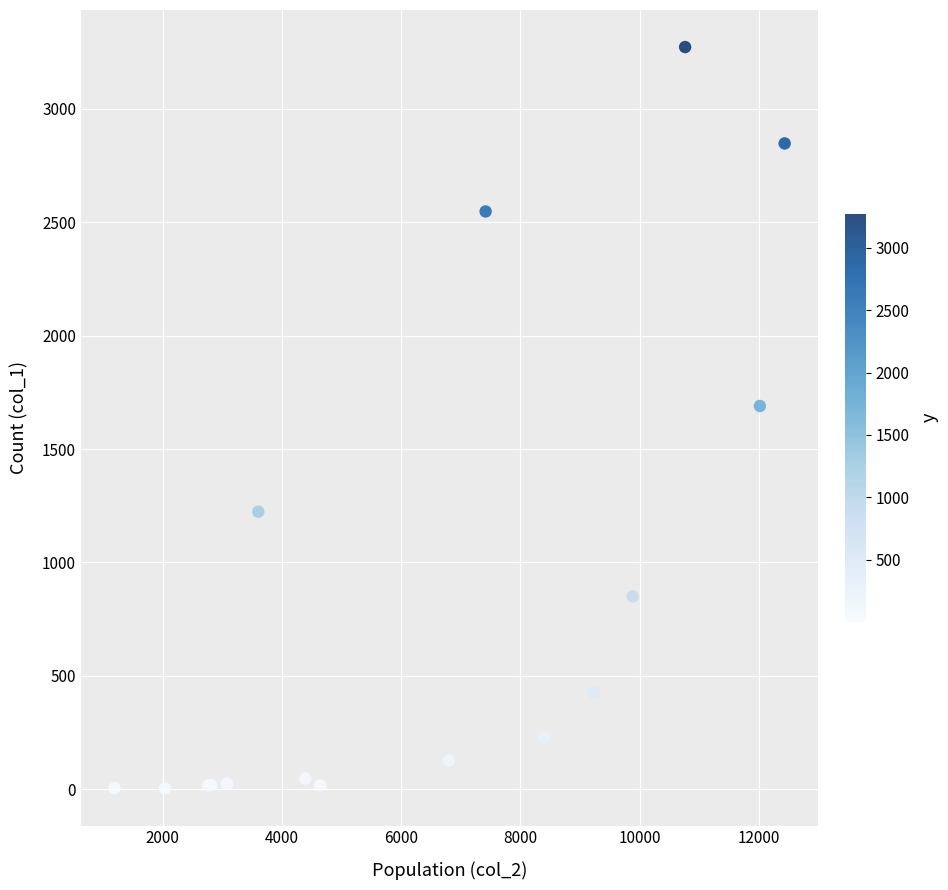

What Y value in the scatter plot is closest to 1638?

1690